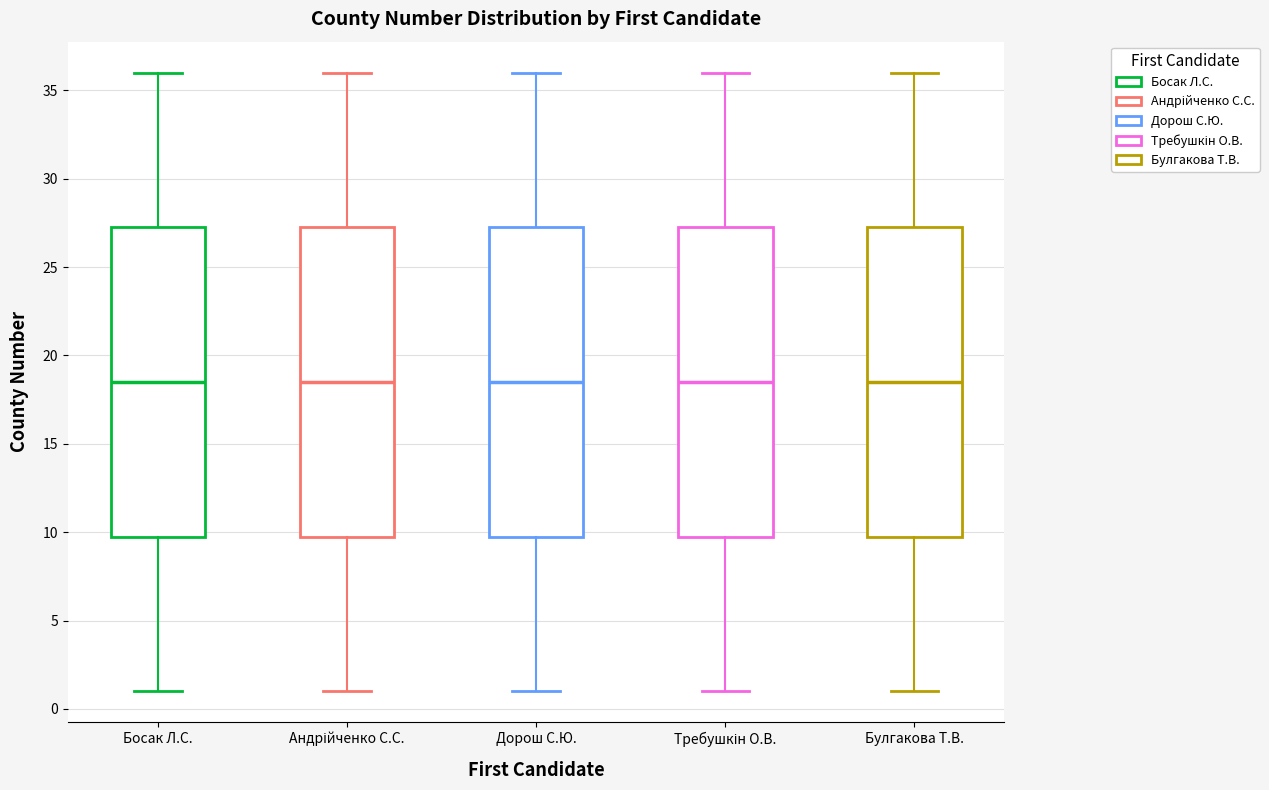

Reading left to right, read every box against the y-axis: the position of its median line, the range the box covers, and the ends of its whiskers. The values are not printed on the chart, so give them approximately, as read against the axis.

Босак Л.С.: median 18.5, box 10.0 to 27.5, whiskers 1.0 to 36.0
Андрійченко С.С.: median 18.5, box 10.0 to 27.5, whiskers 1.0 to 36.0
Дорош С.Ю.: median 18.5, box 10.0 to 27.5, whiskers 1.0 to 36.0
Требушкін О.В.: median 18.5, box 10.0 to 27.5, whiskers 1.0 to 36.0
Булгакова Т.В.: median 18.5, box 10.0 to 27.5, whiskers 1.0 to 36.0